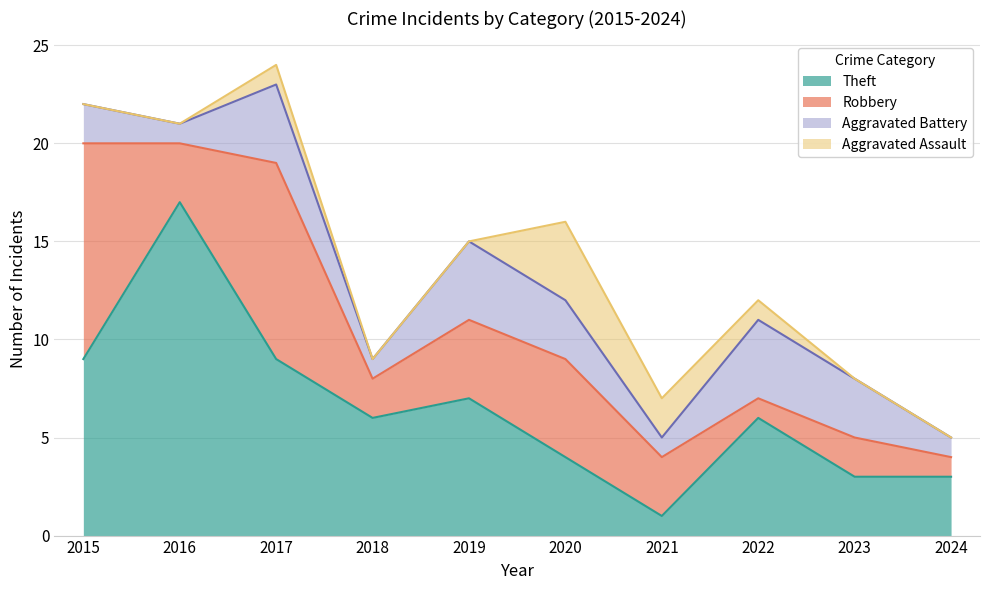

True or false: Theft and Aggravated Assault intersect in this chart.

True